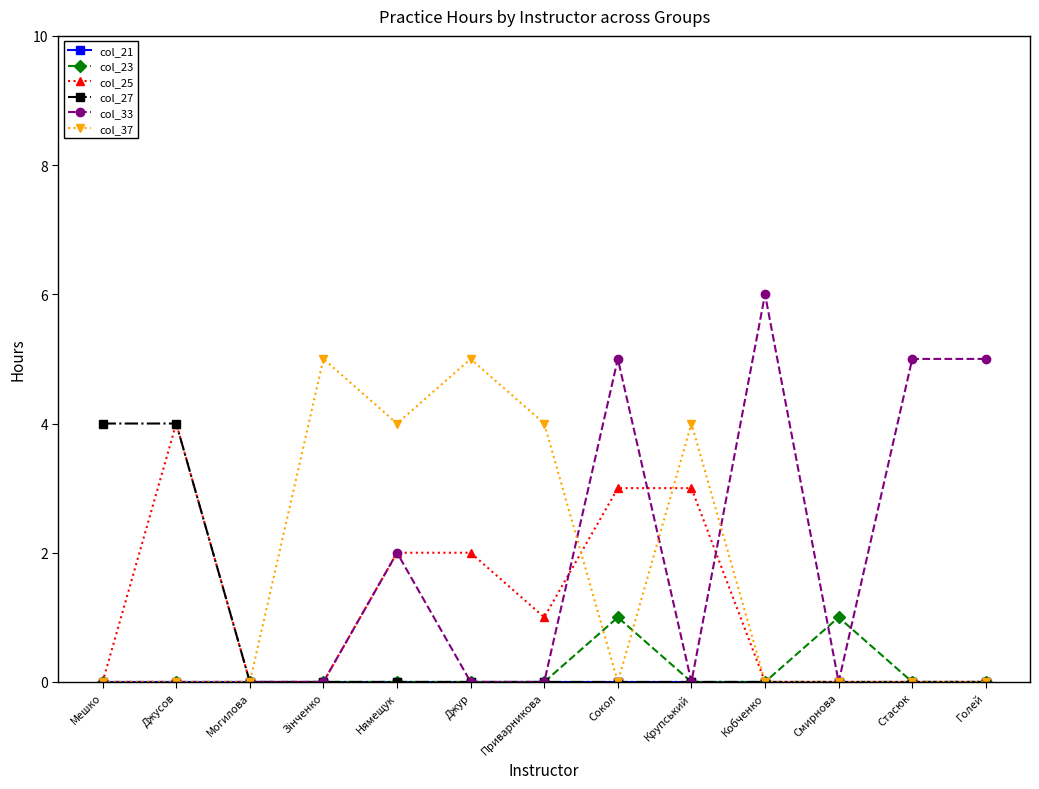

Between Приварникова and Сокол, which series saw the biggest shift?

col_33